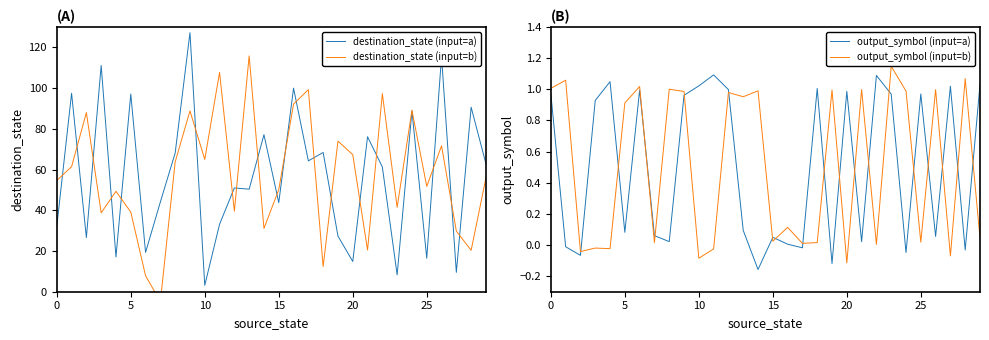

What is the label of the 17th point from the right?

13